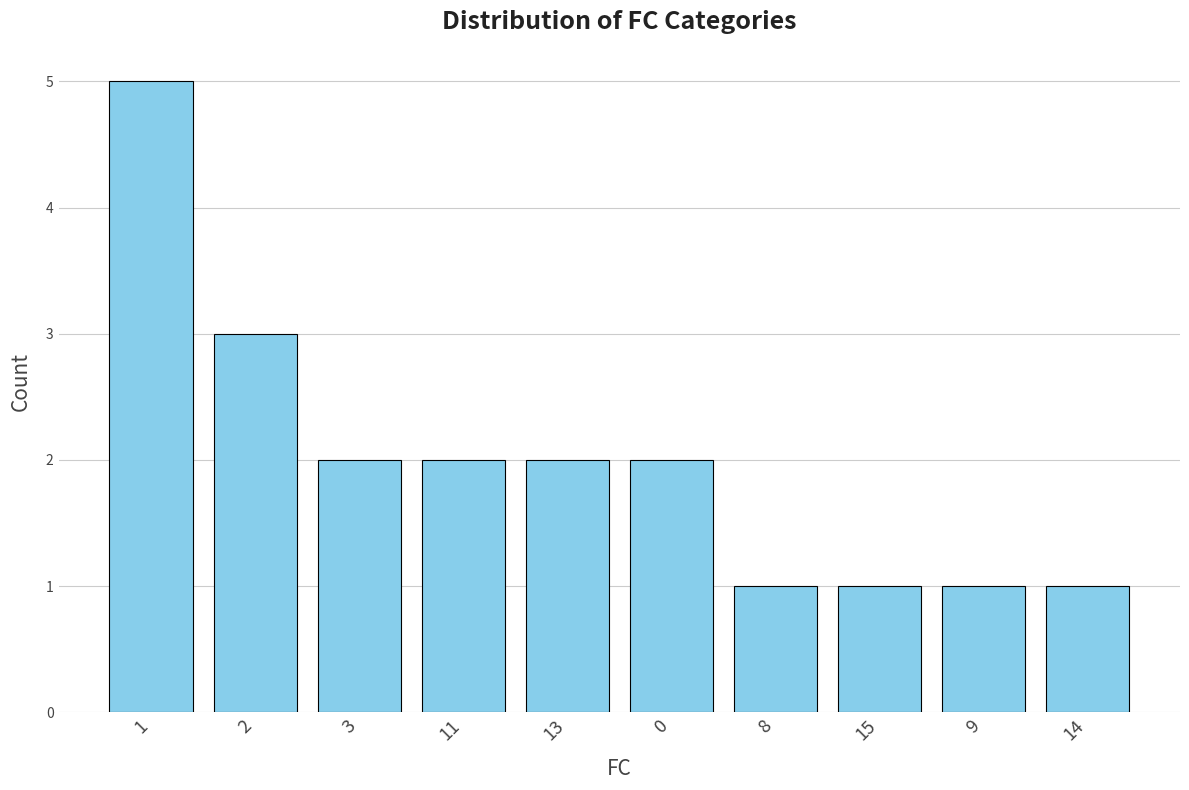

What position from the right is 13?

6